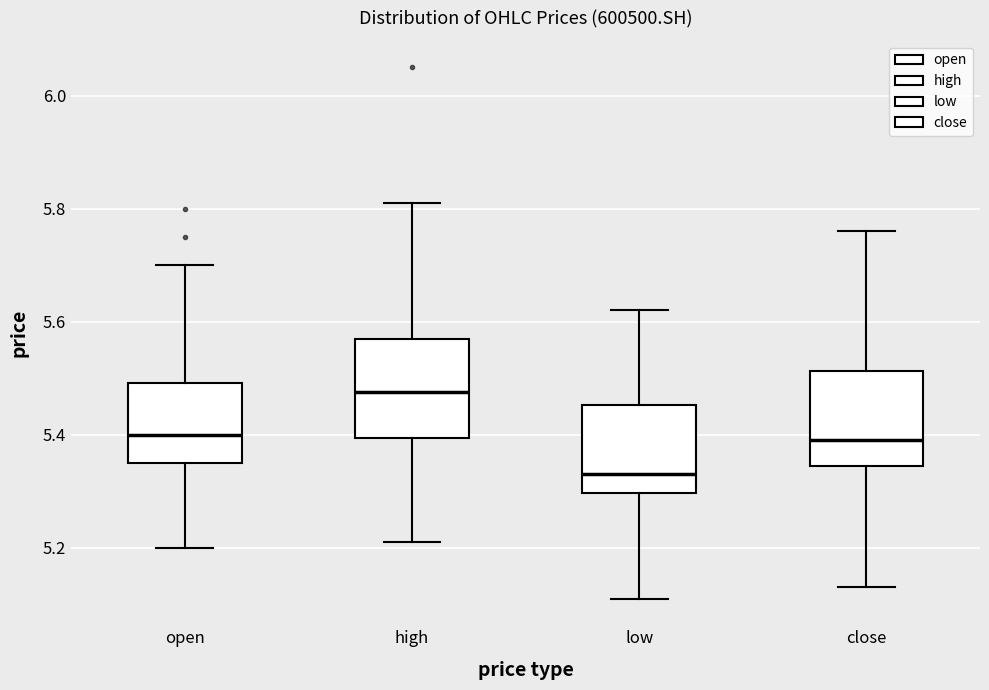

Reading left to right, transcribe this box plot: for each box, give where its median line is, the range the box spans, and where its two whiskers end, as read against the y-axis. The values are not printed on the chart, so give them approximately, as read against the axis.

open: median 5.40, box 5.36 to 5.50, whiskers 5.20 to 5.70
high: median 5.48, box 5.40 to 5.58, whiskers 5.22 to 5.82
low: median 5.34, box 5.30 to 5.46, whiskers 5.12 to 5.62
close: median 5.40, box 5.34 to 5.52, whiskers 5.14 to 5.76